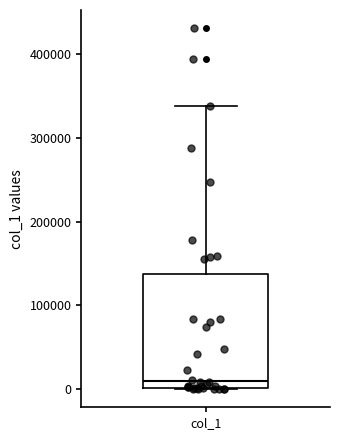

Read this box plot against the y-axis: the position of the median line, the range covered by the box, and the ends of both whiskers. The values are not printed on the chart, so give them approximately, as read against the axis.

median 10000, box 0 to 140000, whiskers 0 to 340000